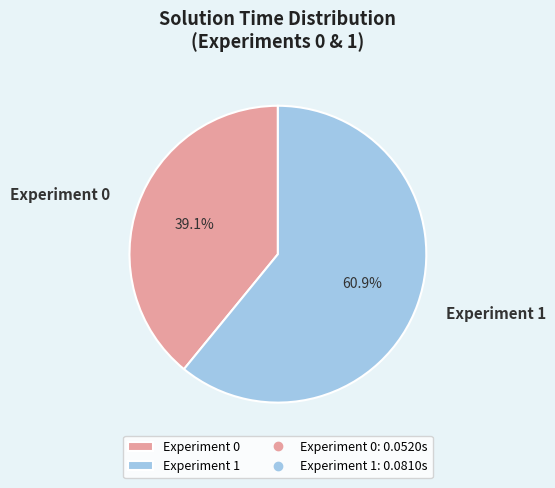

Combined, what portion of the pie is Experiment 1 and Experiment 0?

100.0%